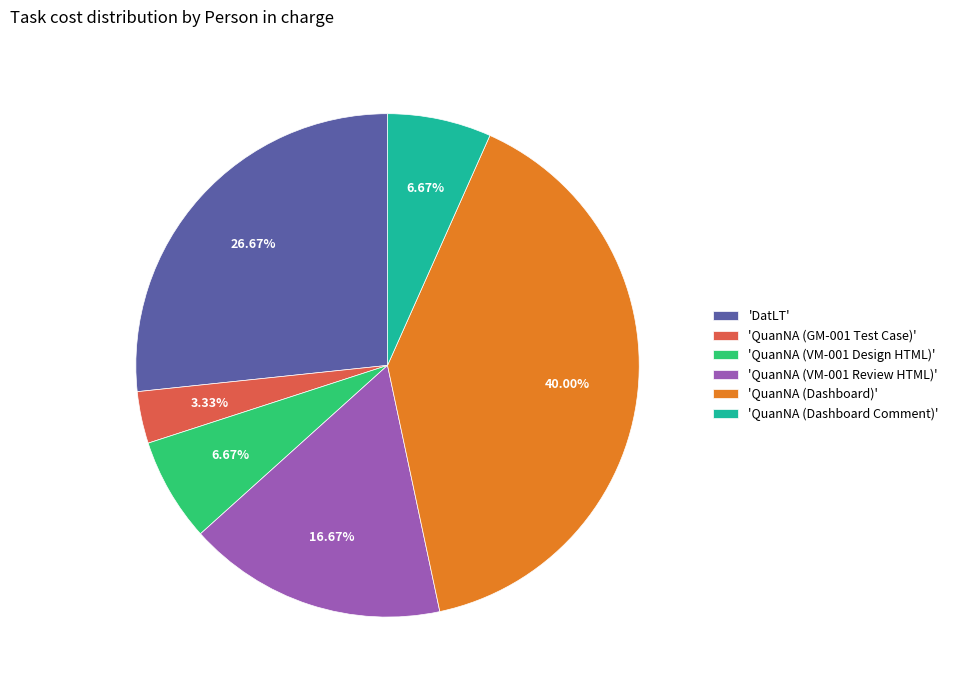

Do 'QuanNA (GM-001 Test Case)' and 'DatLT' together represent more than half of the pie?

No